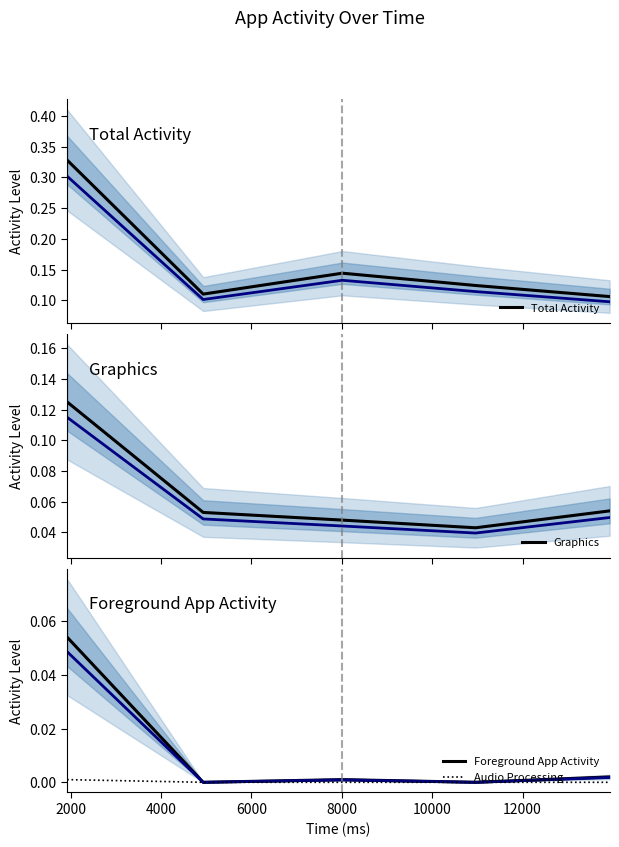

In Total Activity, how many points are lower than both neighbors (excluding endpoints)?

1